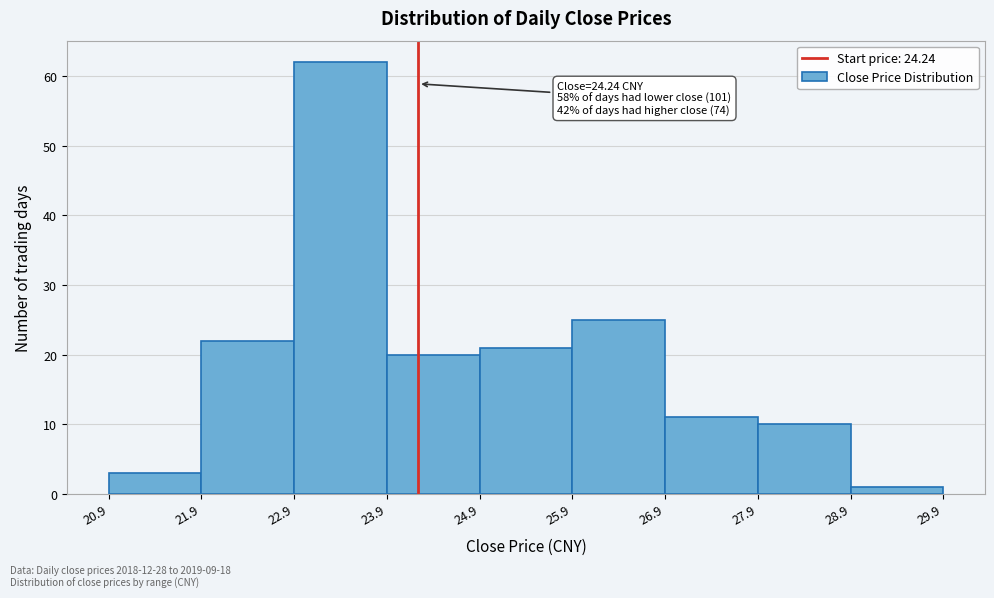

Which range on the x-axis has the tallest bar?

22.9 to 23.9